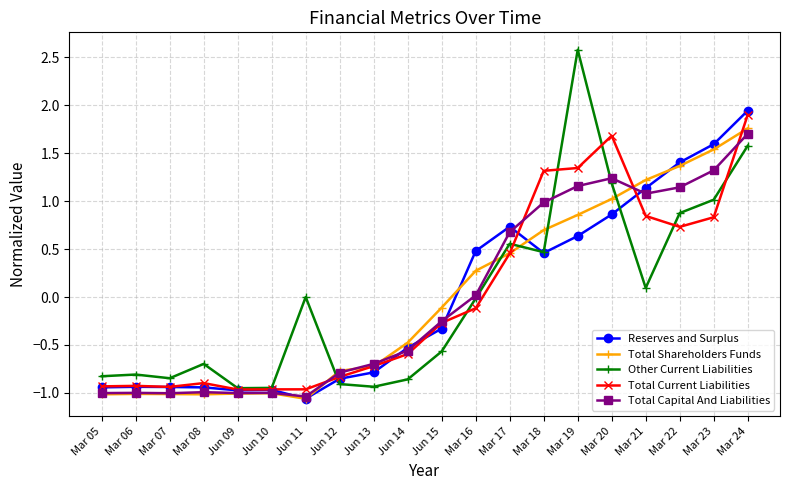

What is the difference between the Other Current Liabilities values at Mar 17 and Mar 24?

1.0